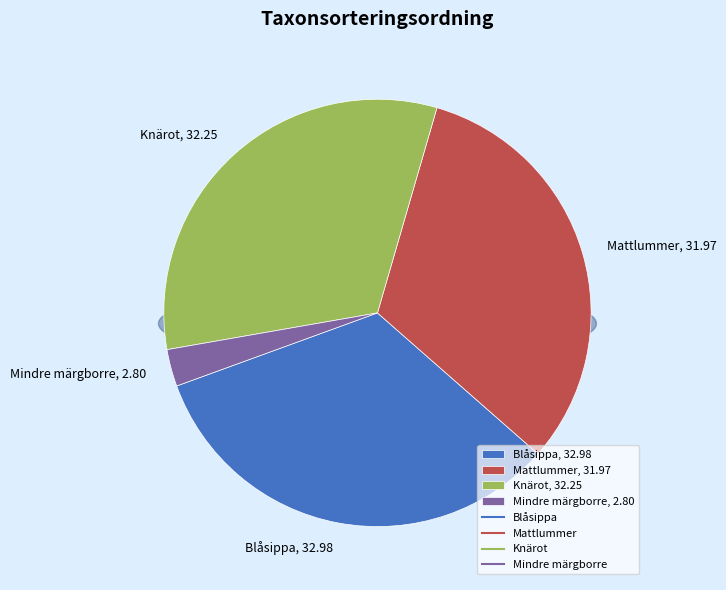

What is the ratio of the value at Mindre märgborre to the value at Knärot?

0.1